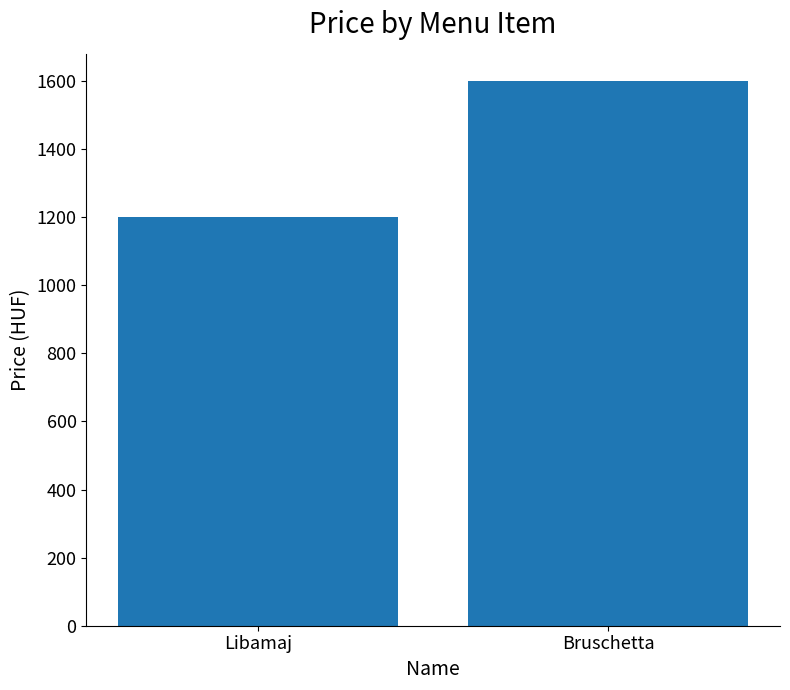

At which category does the chart reach its peak across all series?

Bruschetta